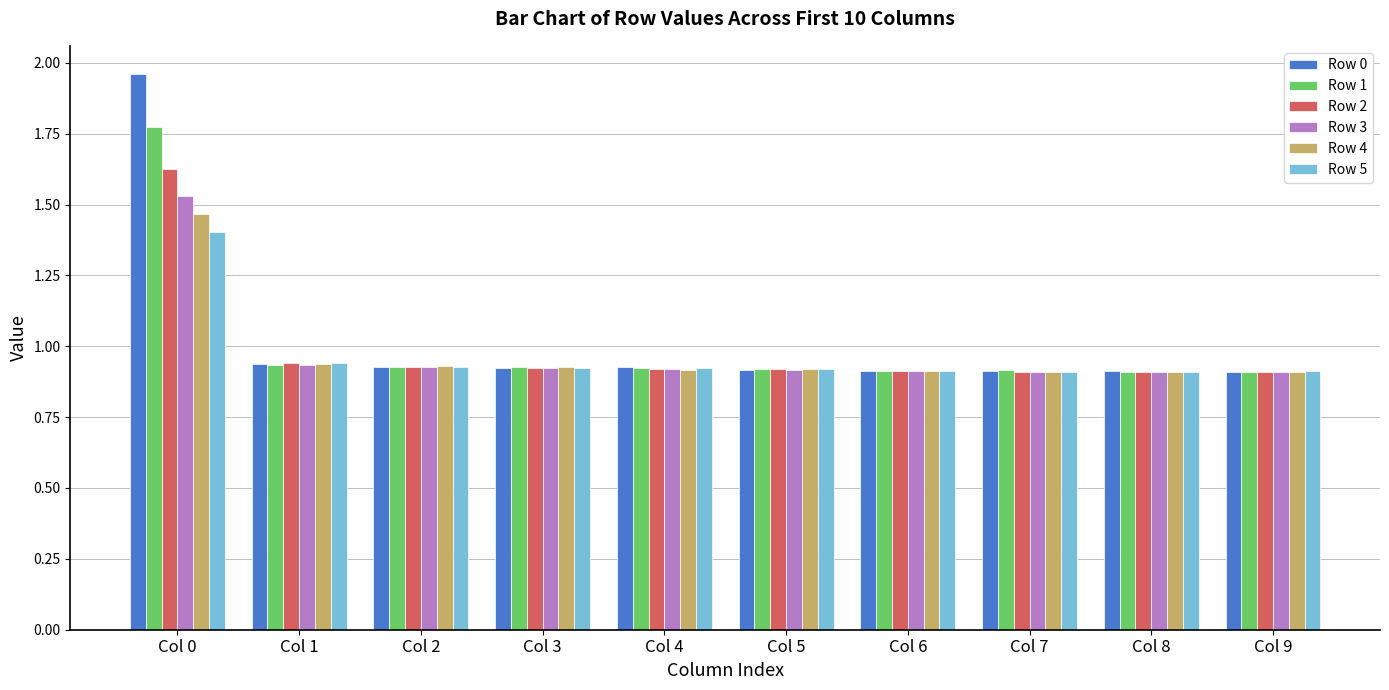

How many data points does each series have?

10